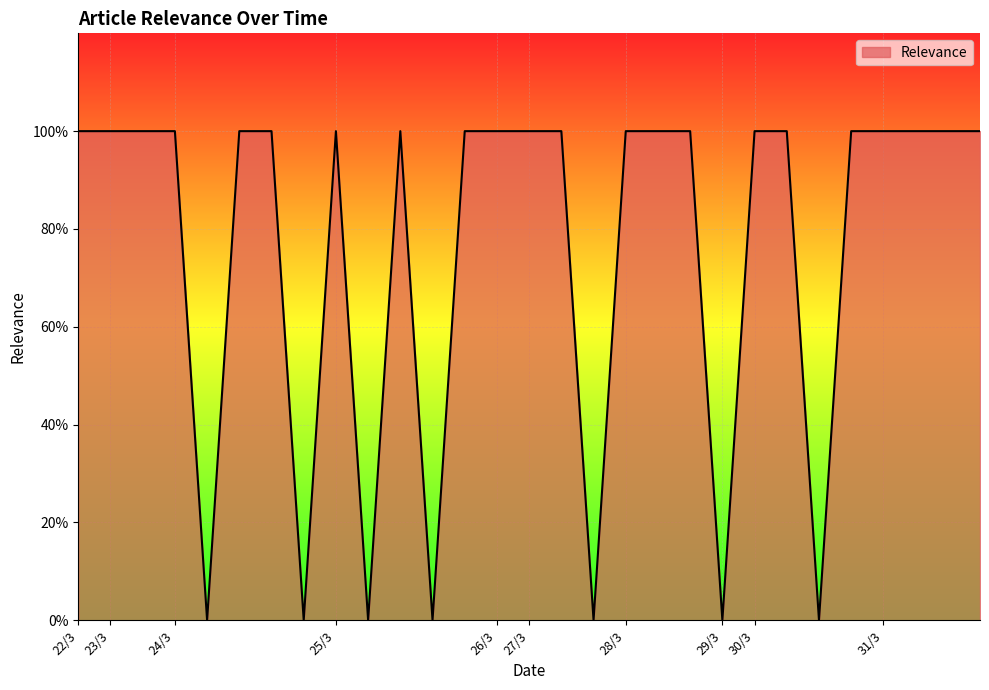

What is the maximum value shown in the chart?

100